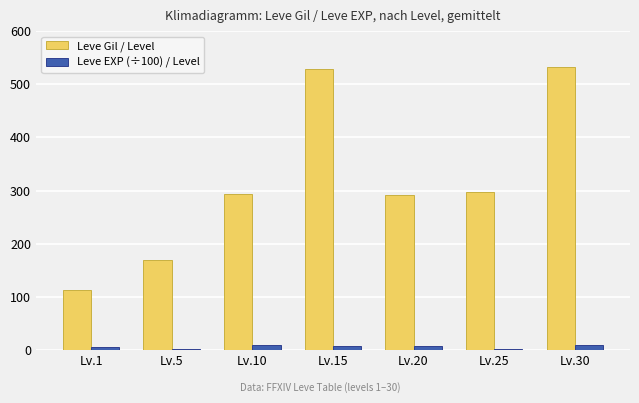

Which series has the largest range (max minus min)?

Leve Gil / Level